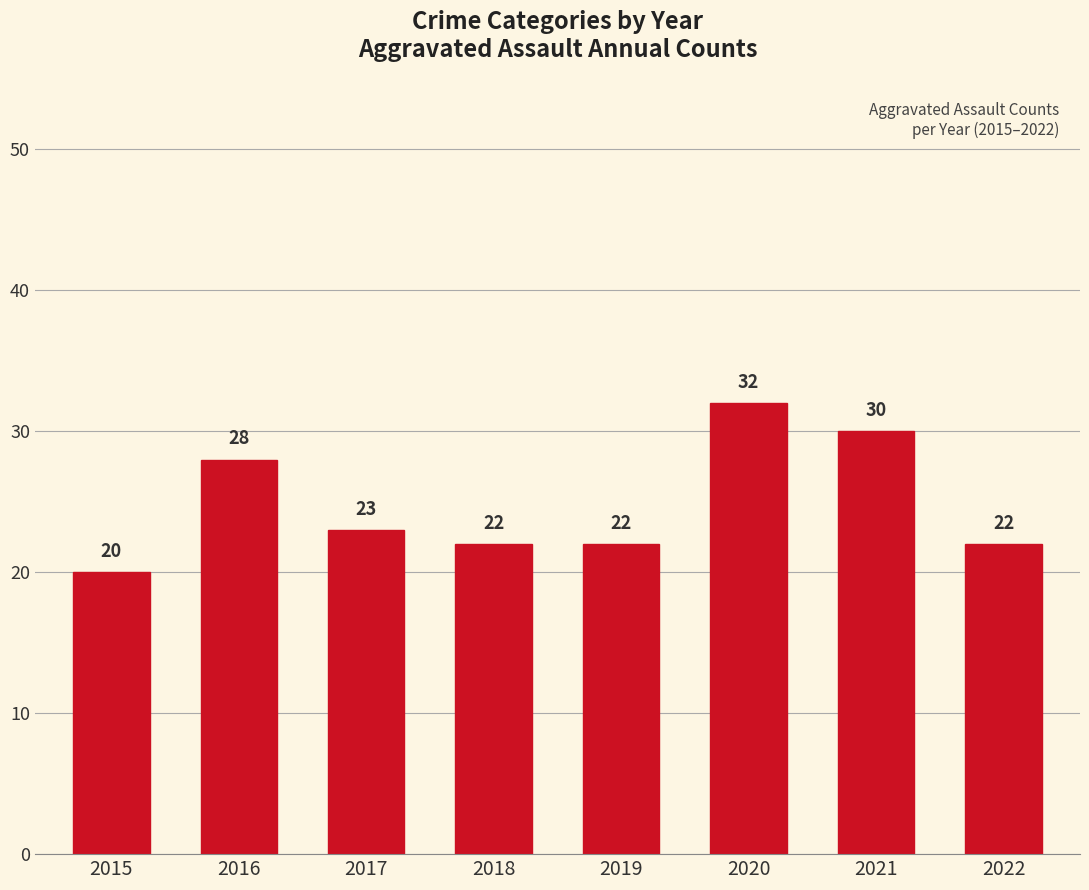

What is the difference between the values at 2017 and 2022?

1